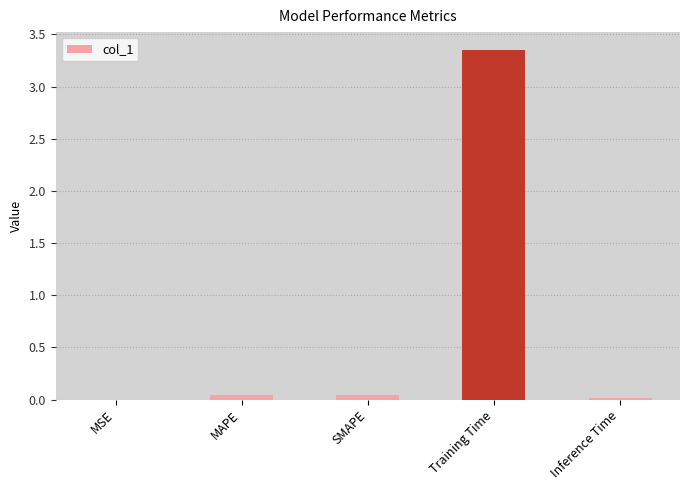

Which label corresponds to the largest value in the chart?

Training Time